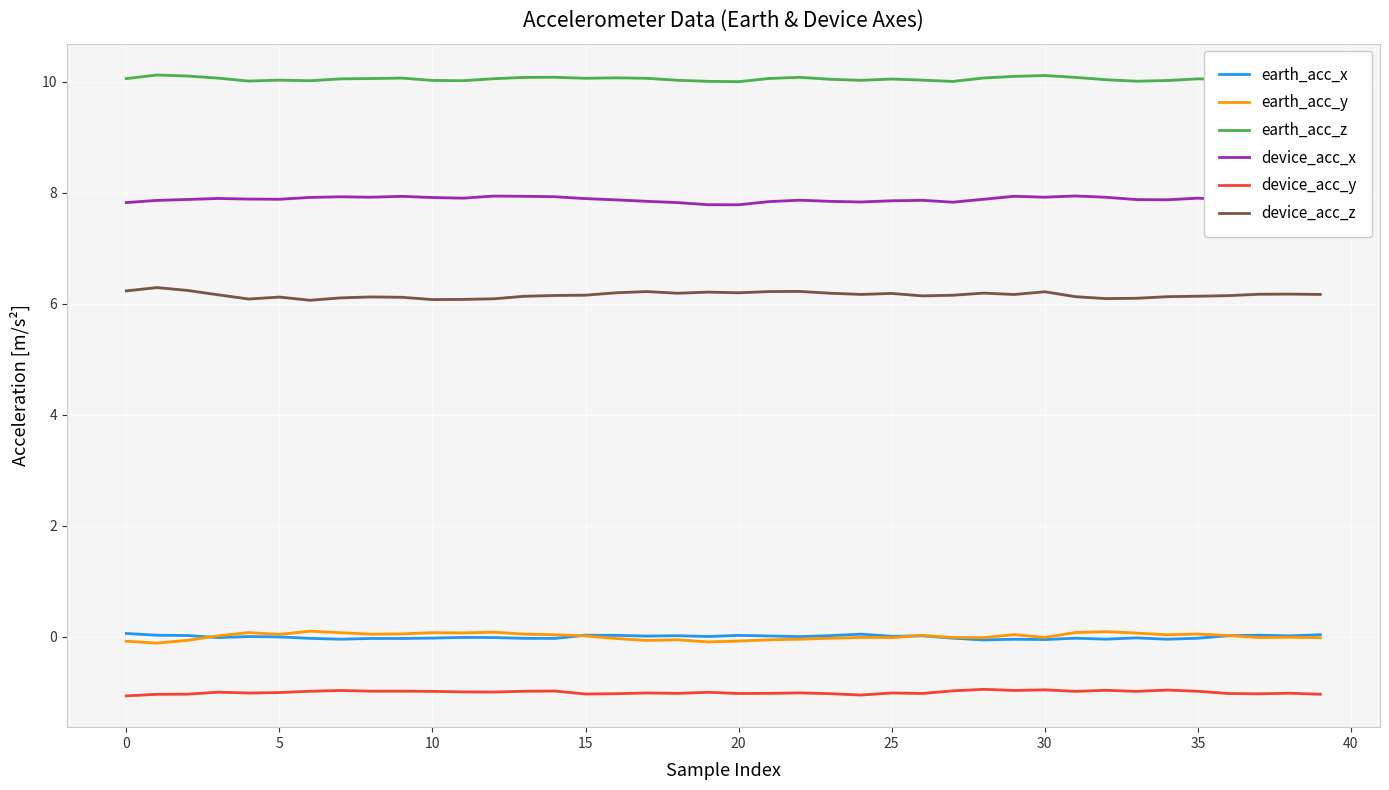

What is the minimum value for device_acc_y?

-1.1